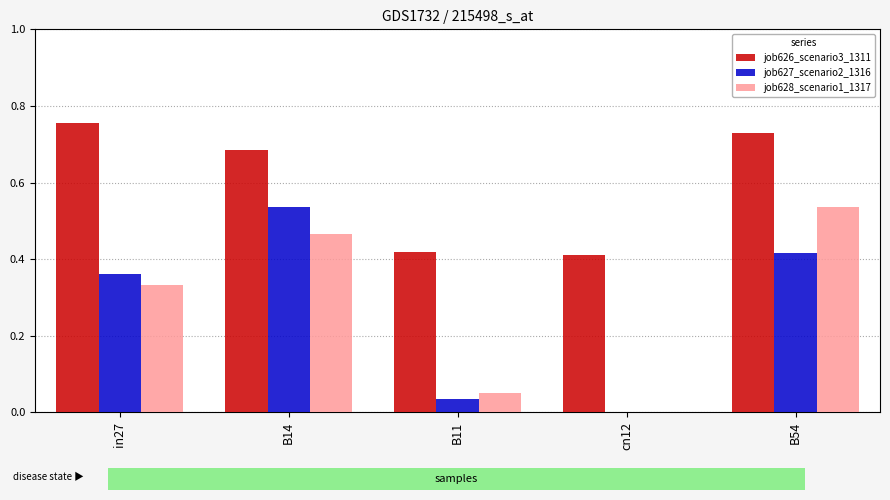

Is it true that job628_scenario1_1317 equals 0.3 at cn12?

False